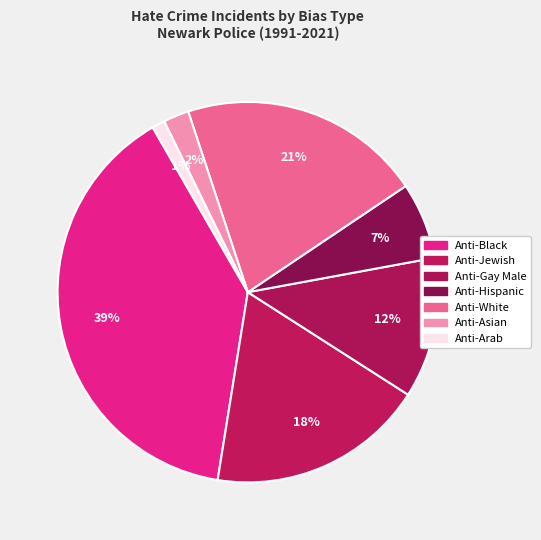

Which slice is the largest?

Anti-Black